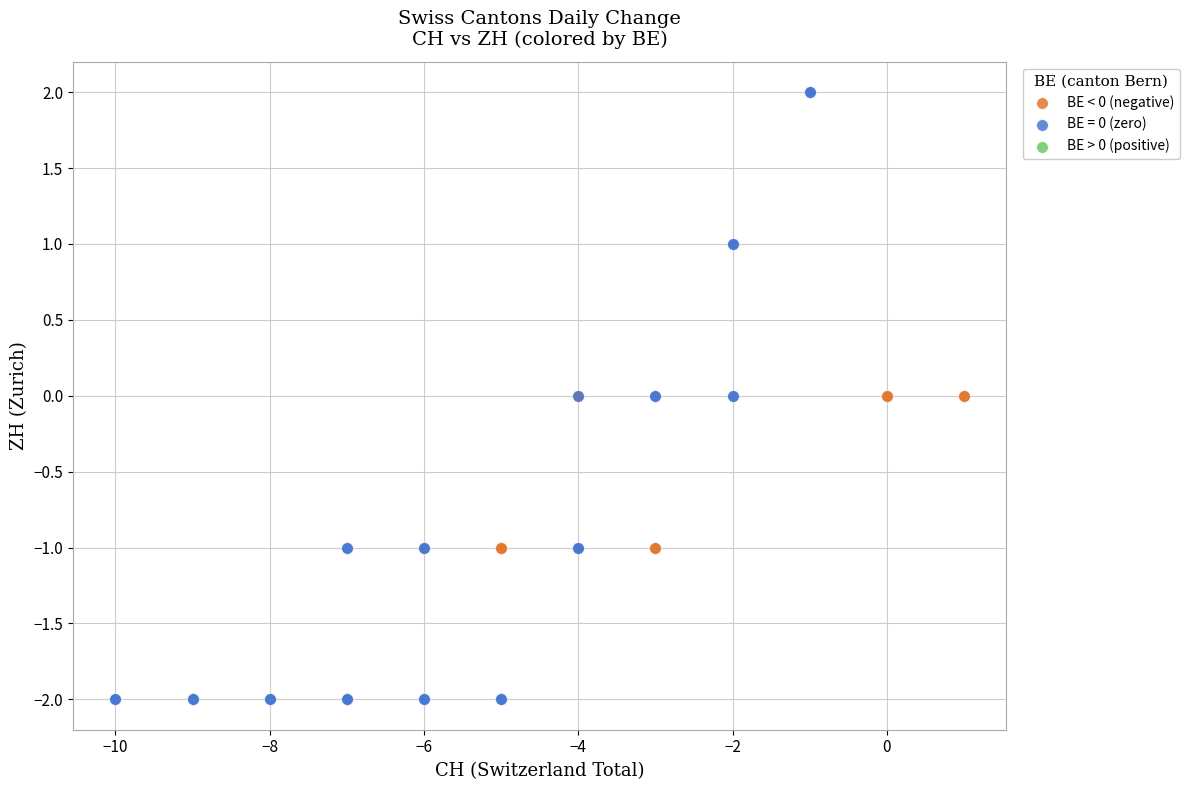

Which series reaches the minimum Y coordinate?

BE = 0 (zero)